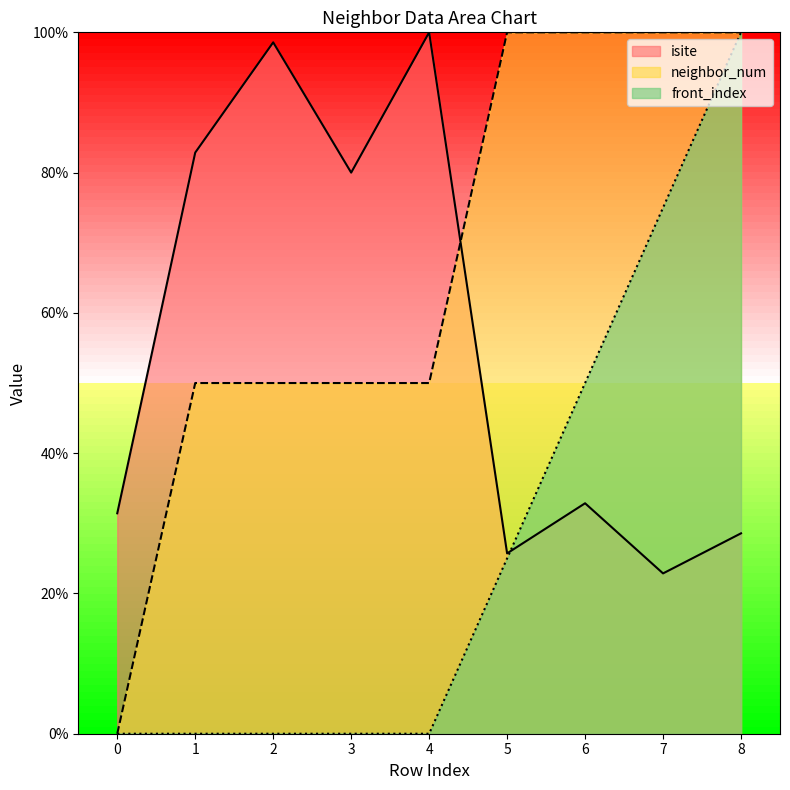

At which category is the sum across all series the highest?

8